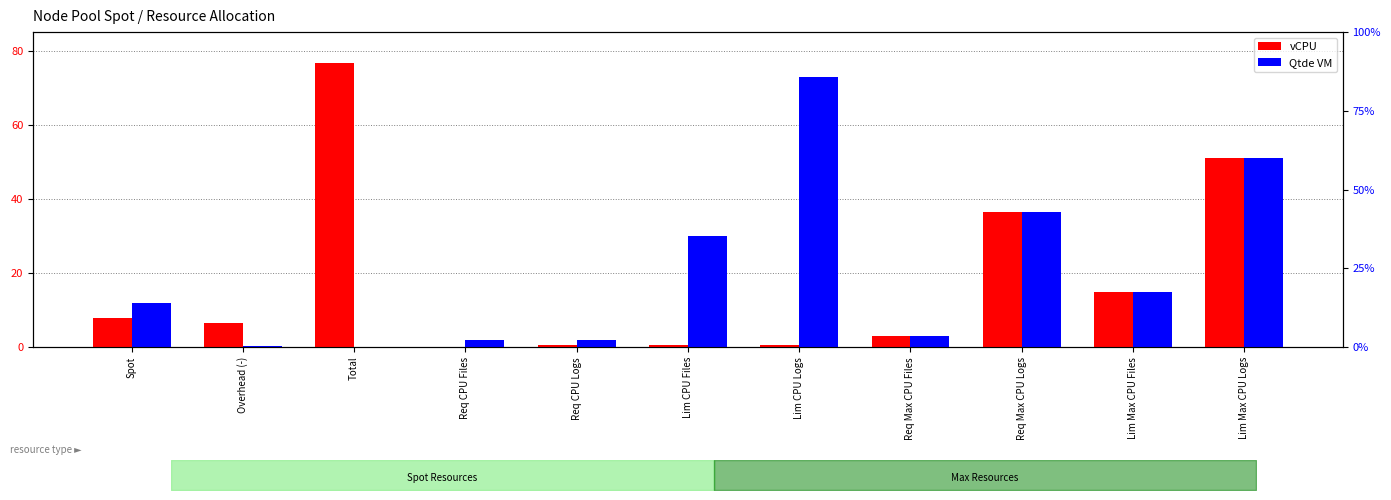

The vCPU series shows 0.8 at Lim CPU Files. True or false?

False